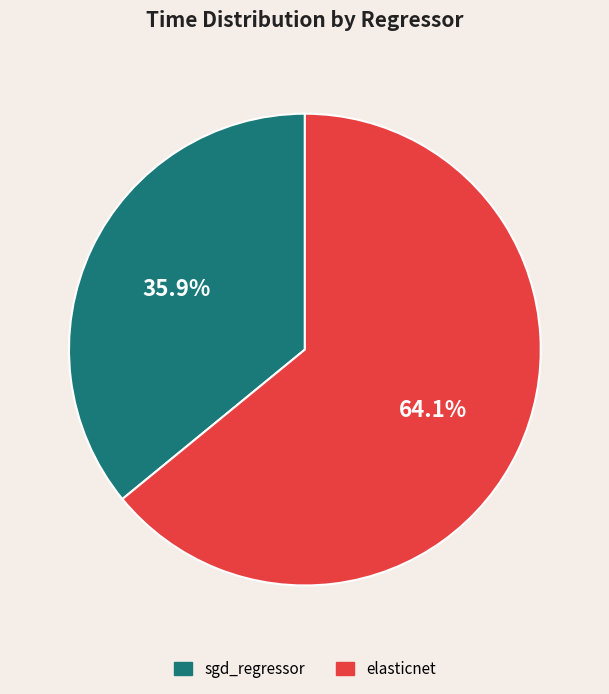

To the nearest percent, what is the average slice percentage?

50%